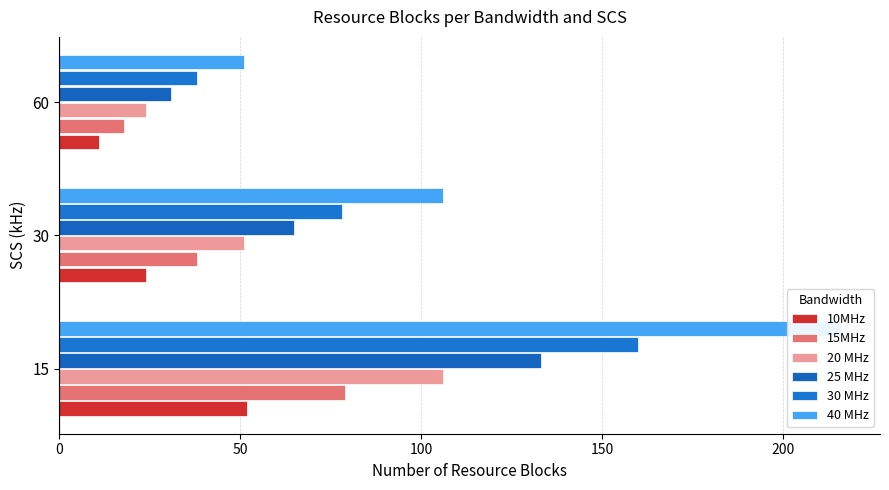

What is the difference between the maximum and minimum values in the 10MHz series?

41